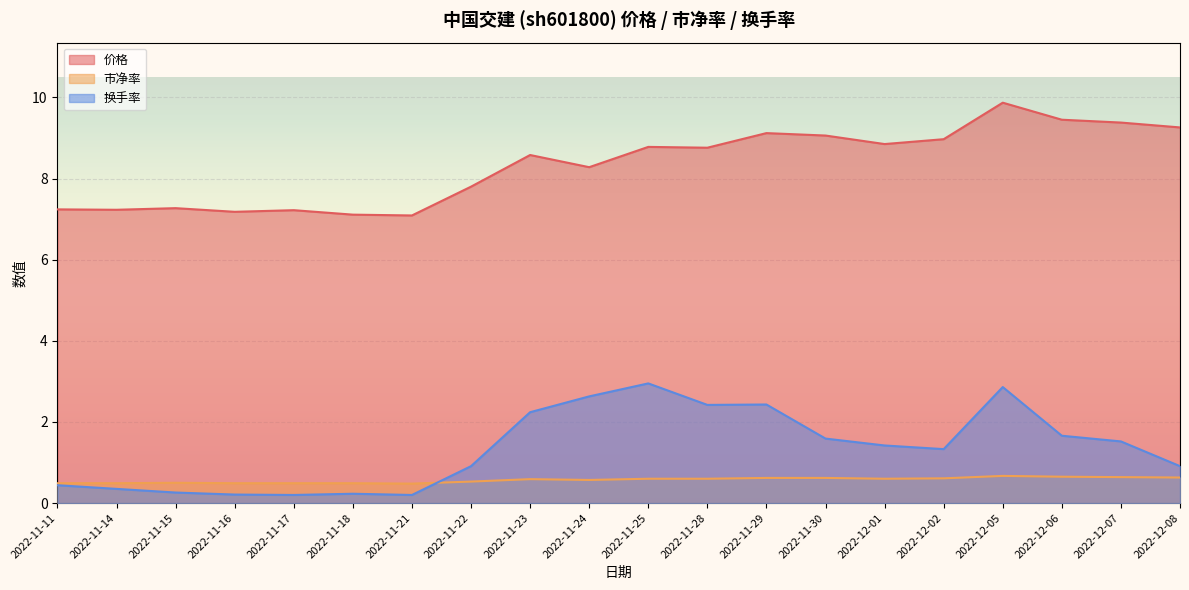

What position from the left is 2022-11-24?

10